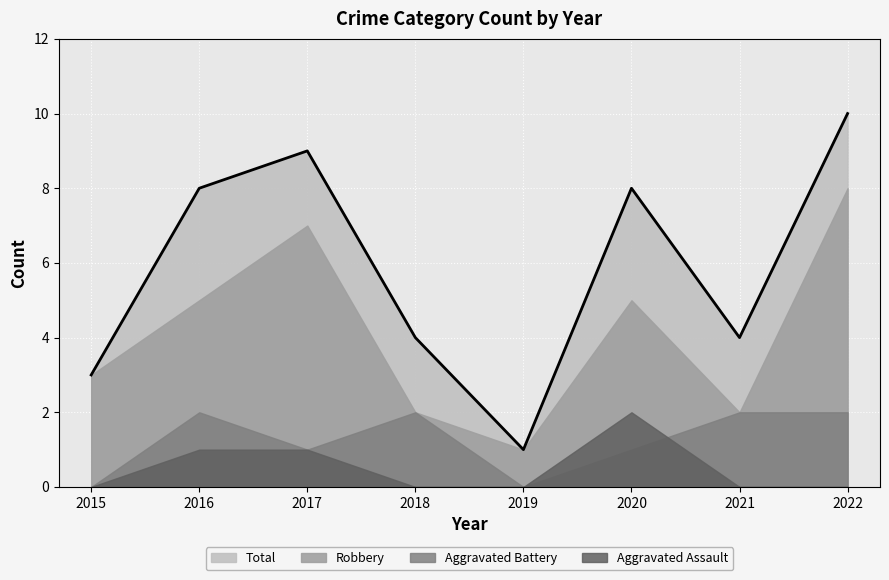

Which series has the largest total across all categories?

Total